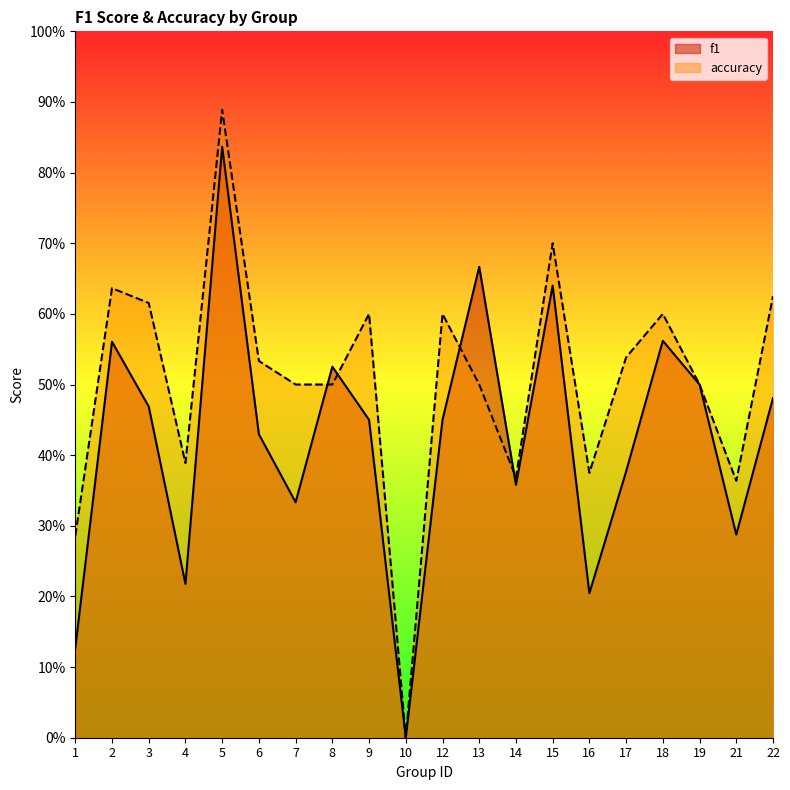

What value does the f1 series have at 8?

0.5